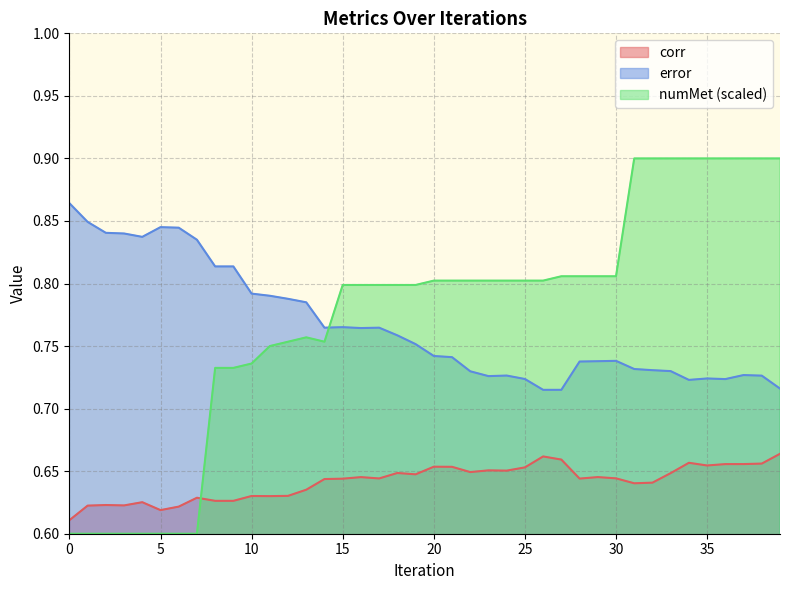

Rank the series by their maximum value, from lowest to highest.

corr, error, numMet (scaled)